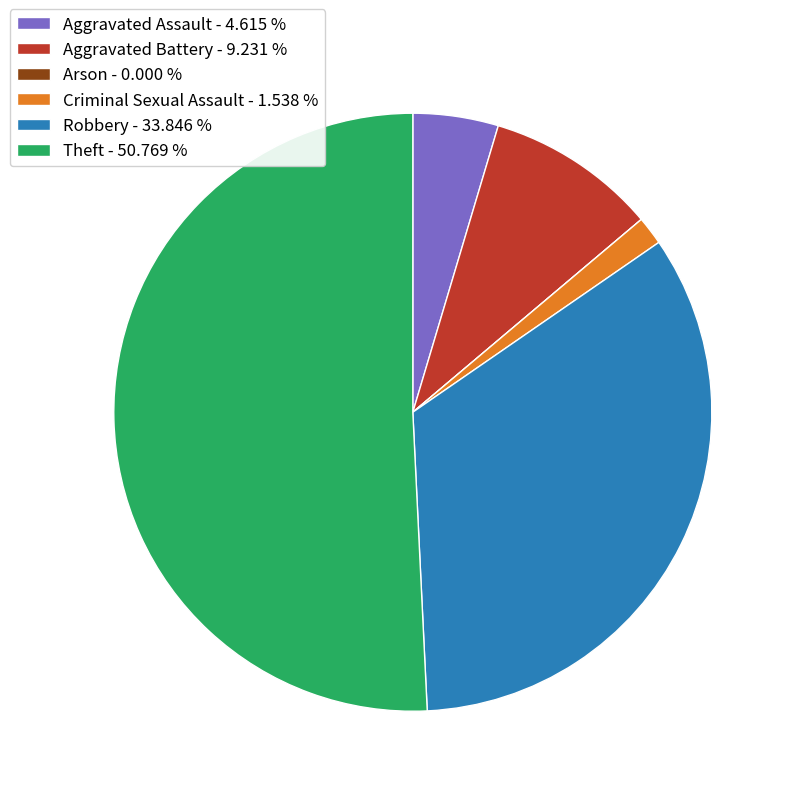

Does Aggravated Battery - 9.231 % represent more than half of the total?

No